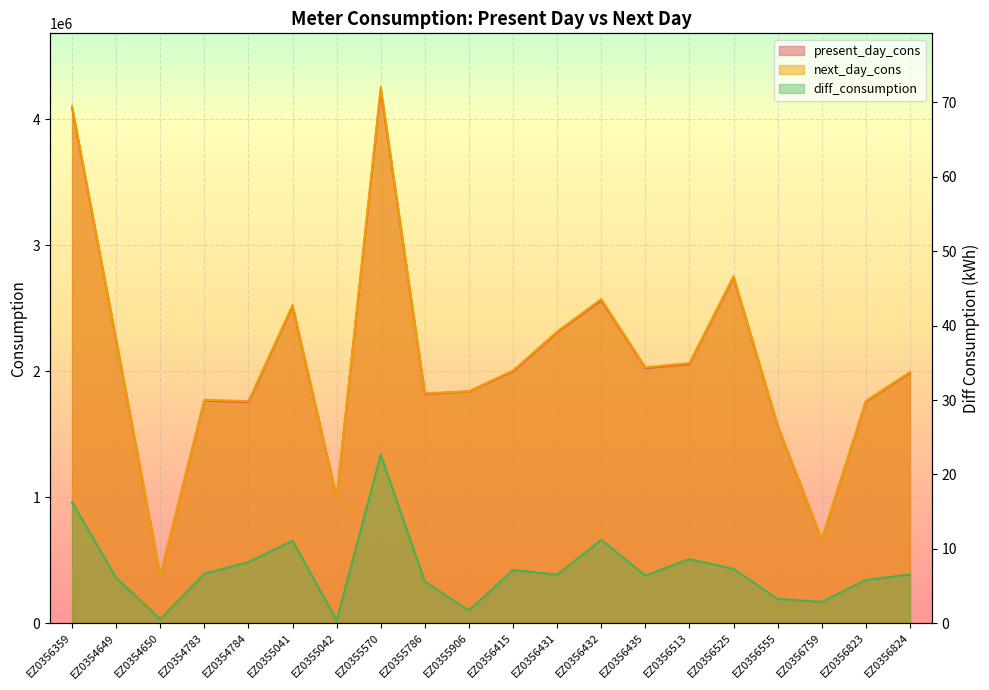

Is the value of present_day_cons at EZ0356359 greater than the value of diff_consumption at EZ0356513?

Yes